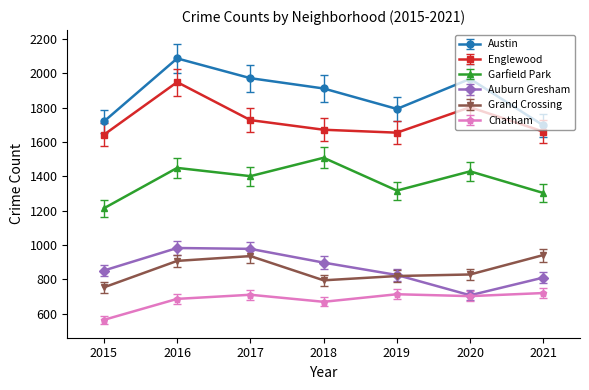

How many interior local valleys does the Austin series have?

1